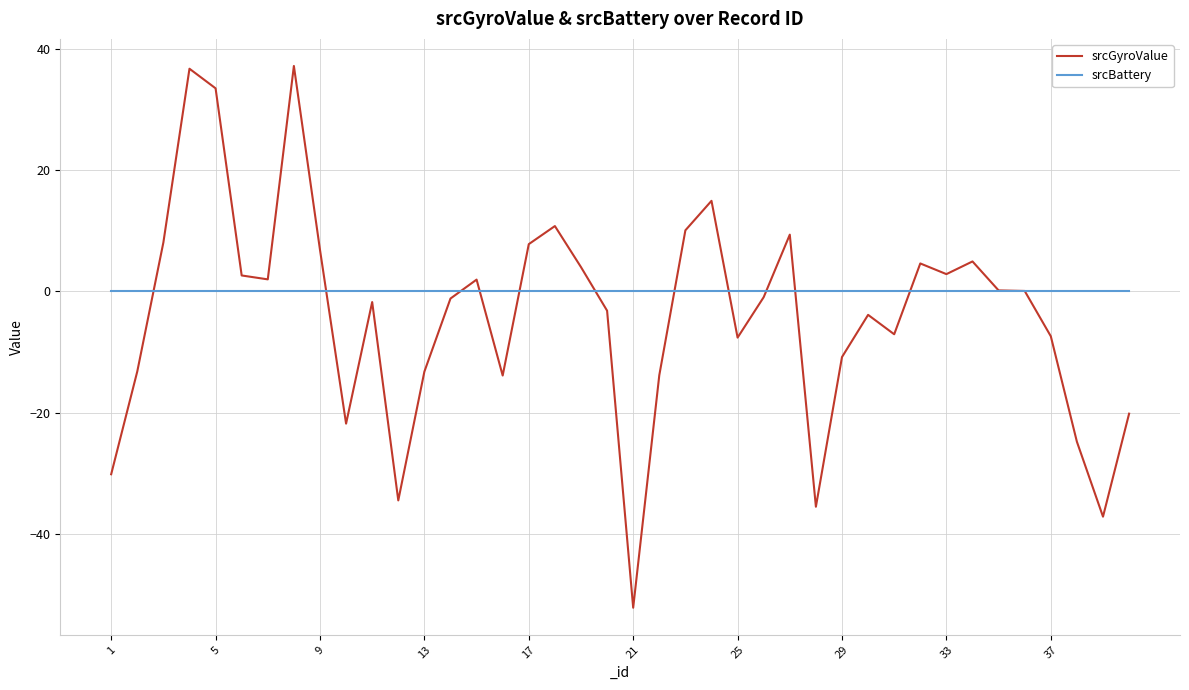

Which series has the widest spread of values?

srcGyroValue